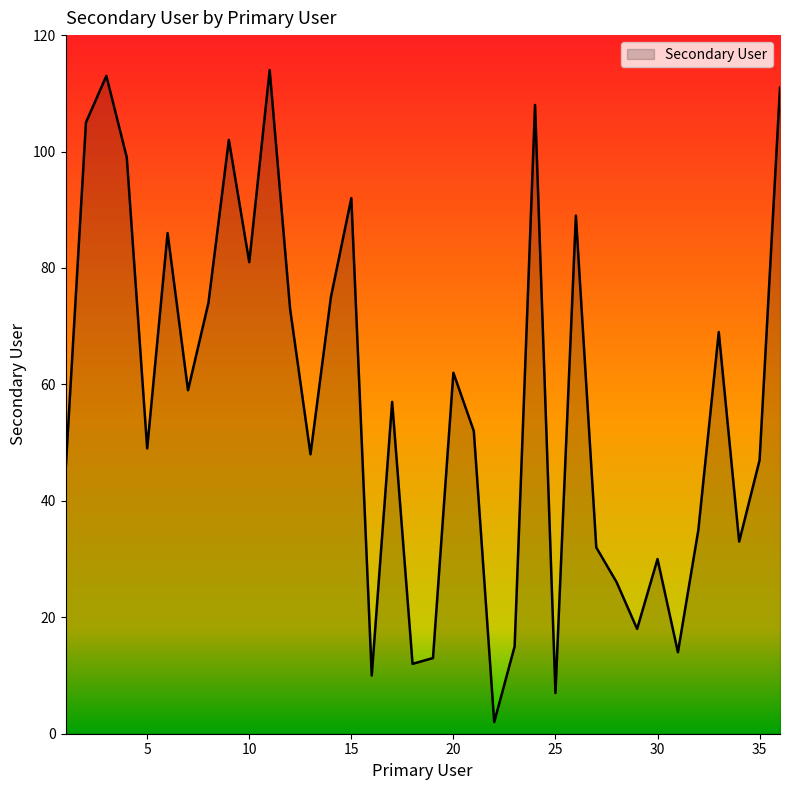

What is the smallest value displayed?

2